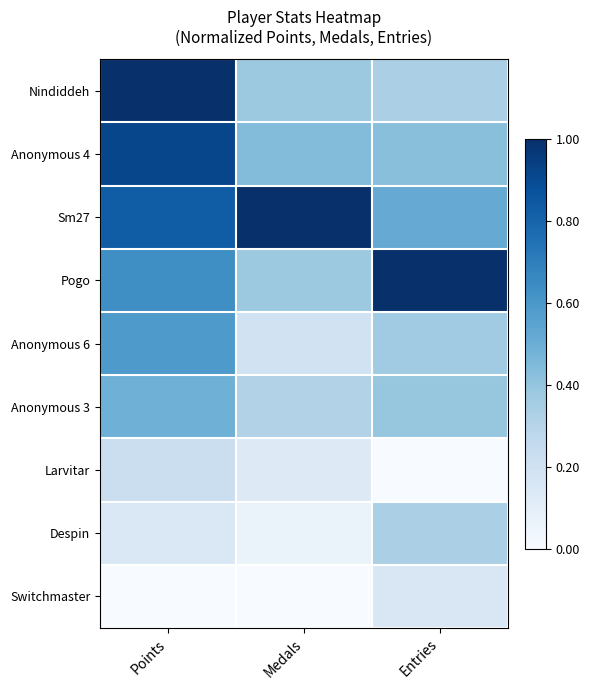

Which series has the largest total across all categories?

Sm27